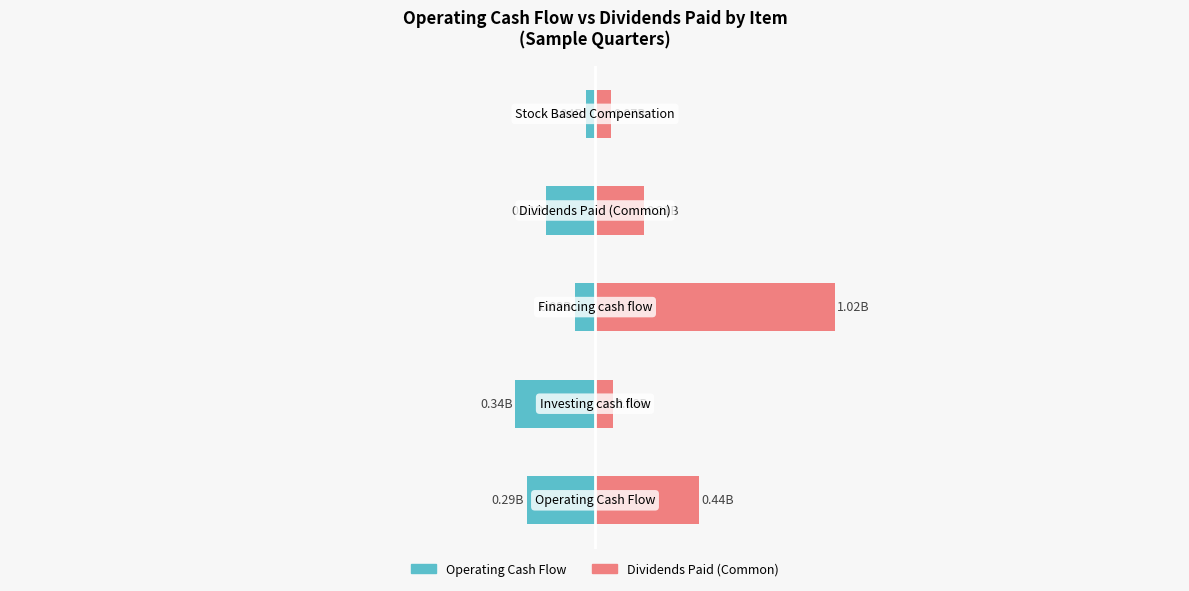

What is the minimum value shown in the chart?

-0.3